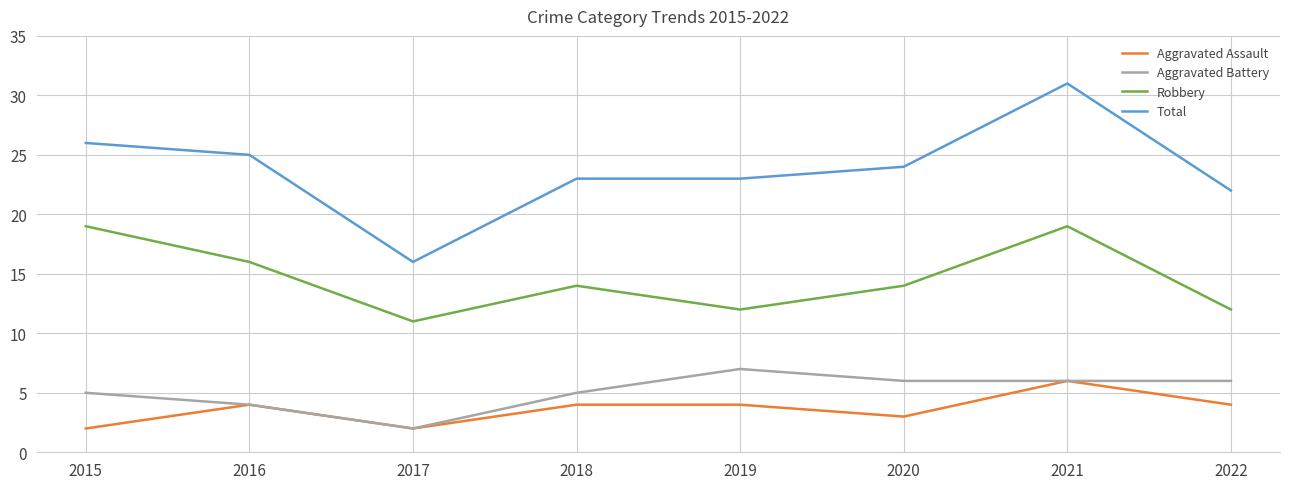

Which series changed the most between 2015 and 2017?

Total